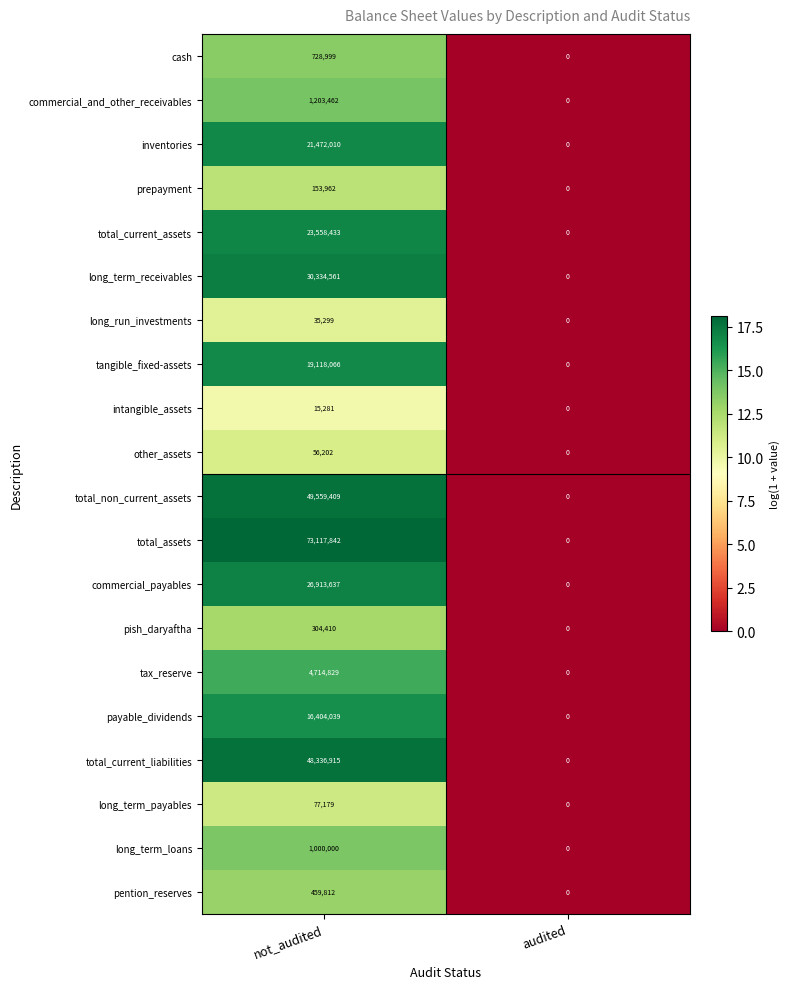

What is the spread (max minus min) of values at not_audited?

73102561